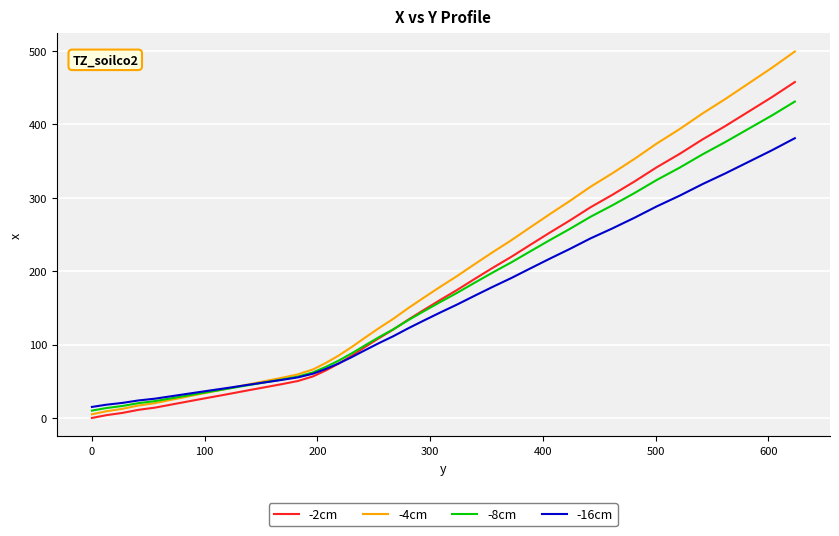

What is the difference between the maximum and minimum values in the -2cm series?

457.3